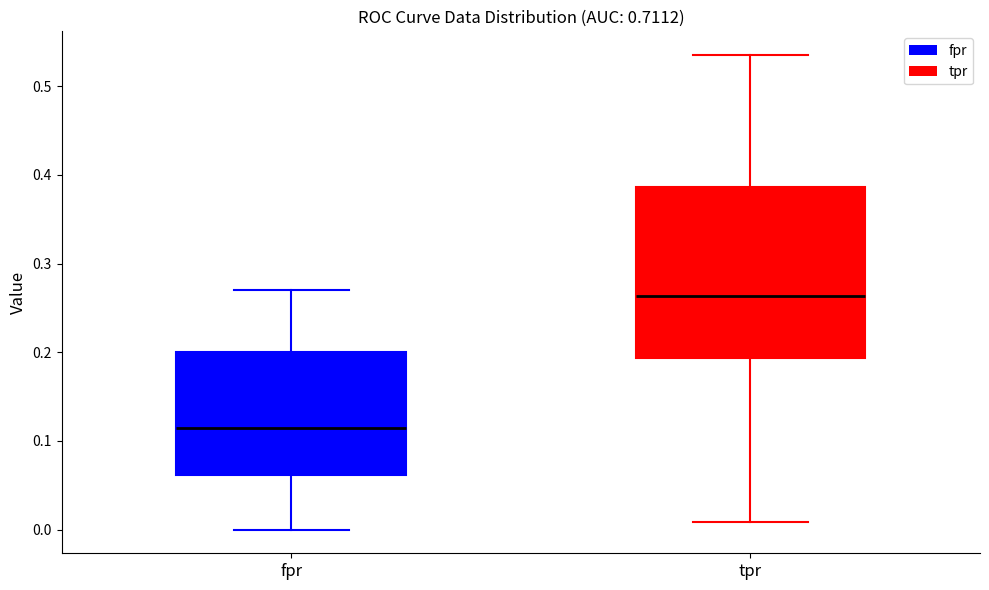

Reading left to right, read every box against the y-axis: the position of its median line, the range the box covers, and the ends of its whiskers. The values are not printed on the chart, so give them approximately, as read against the axis.

fpr: median 0.12, box 0.06 to 0.20, whiskers 0.00 to 0.27
tpr: median 0.26, box 0.19 to 0.39, whiskers 0.01 to 0.54